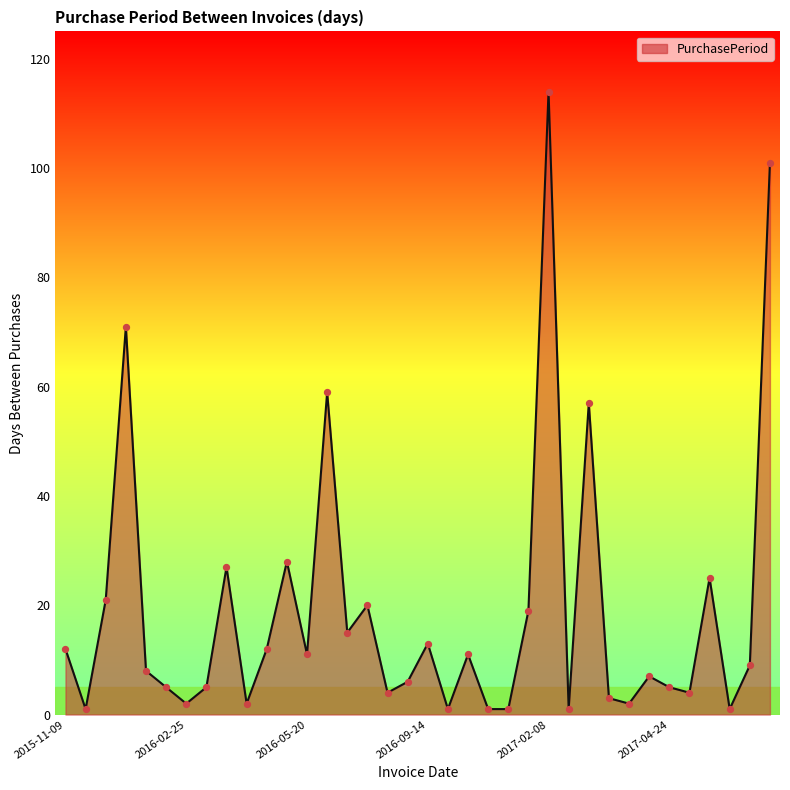

What is the difference between the maximum and minimum values?

113